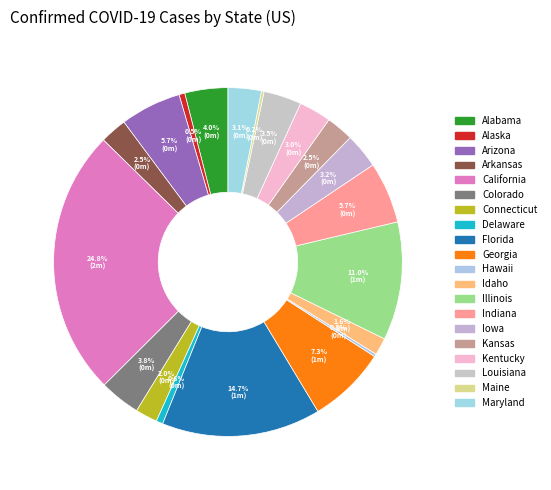

What is the total percentage of Alabama and Arizona?

9.6%